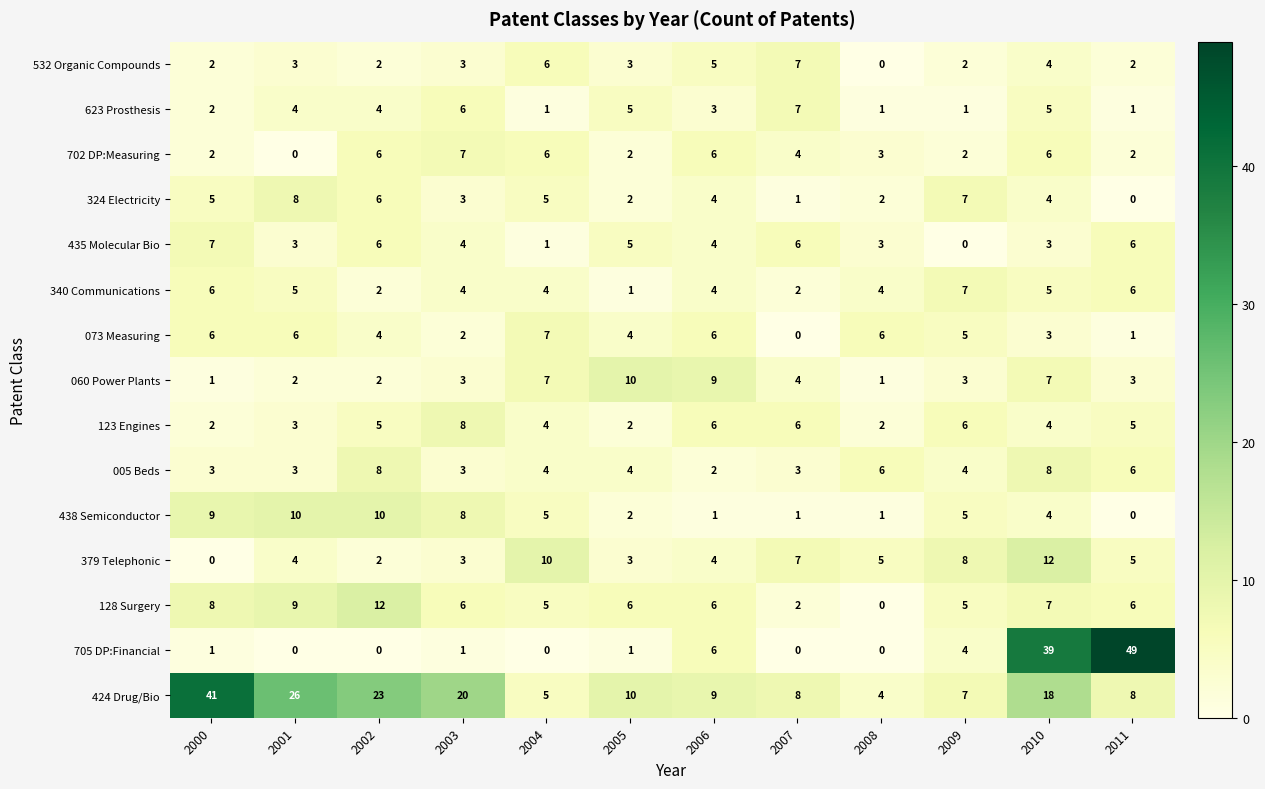

At which category does the chart reach its peak across all series?

2011